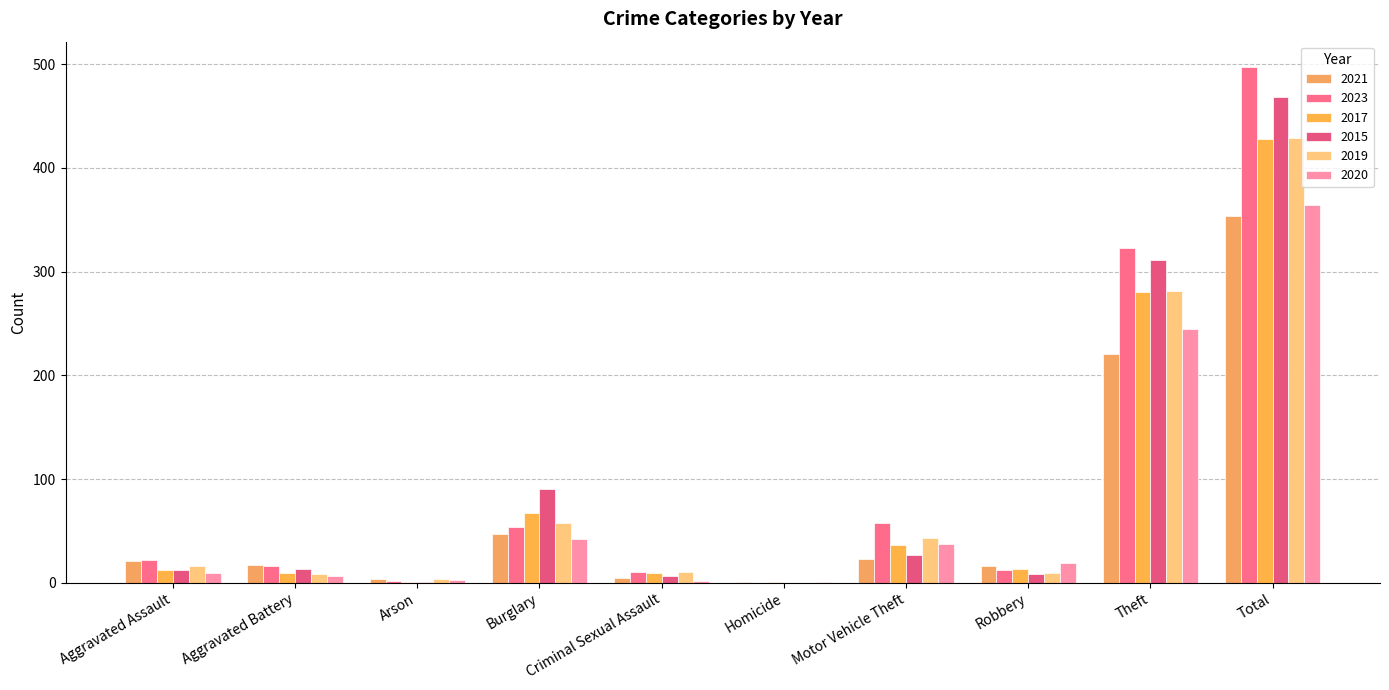

The value of 2017 at Robbery is 13. True or false?

True